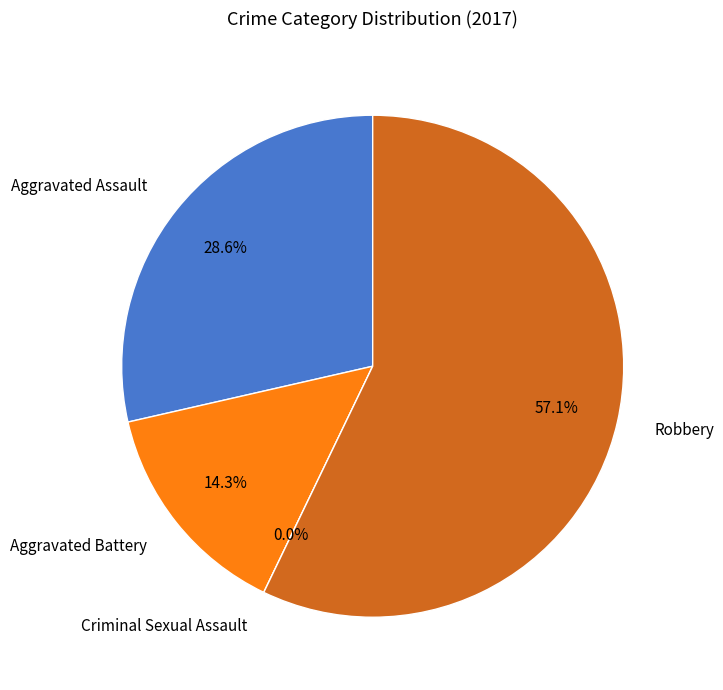

What is the largest slice in the pie chart?

Robbery